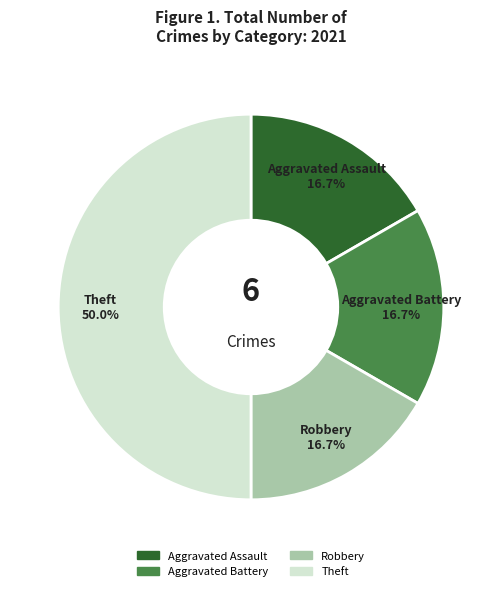

Approximately how many times larger is the value at Theft compared to Robbery?

3.0